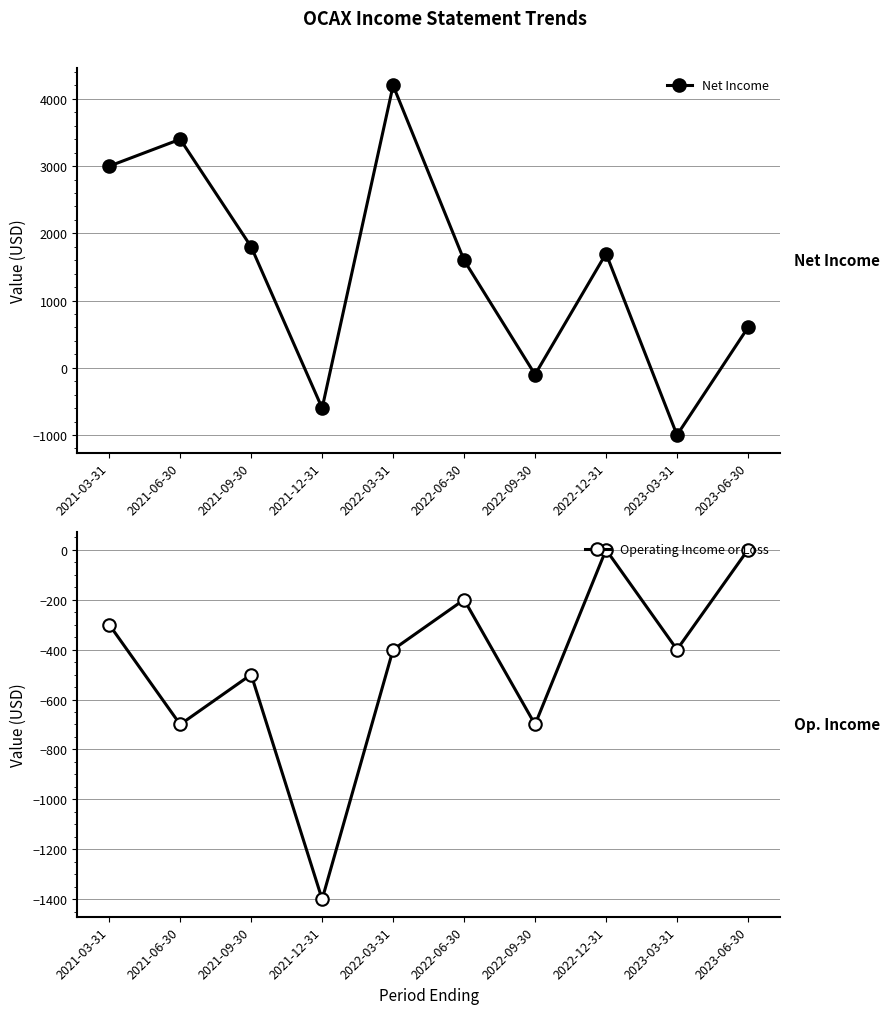

At which label does Net Income reach its minimum?

2023-03-31